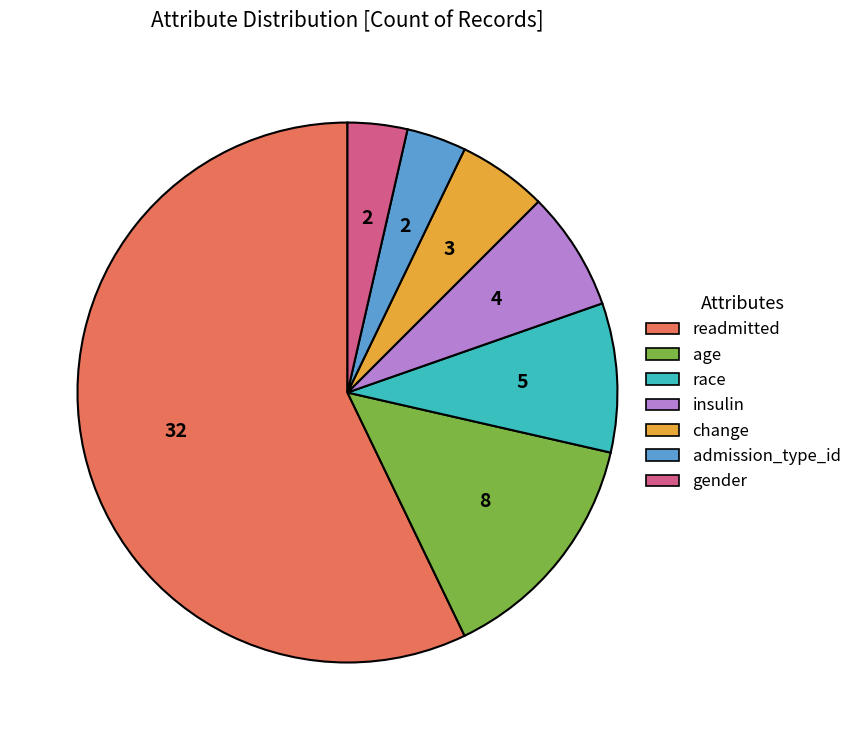

Combined, do gender and admission_type_id account for over 50%?

No